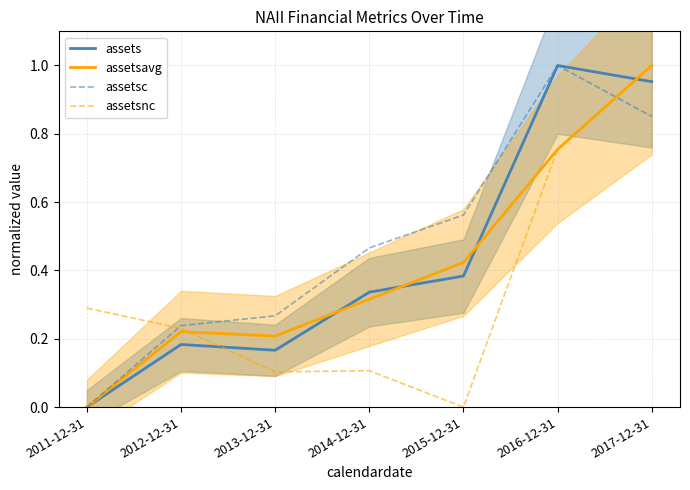

Which category has the lowest value in the assetsc series?

2011-12-31